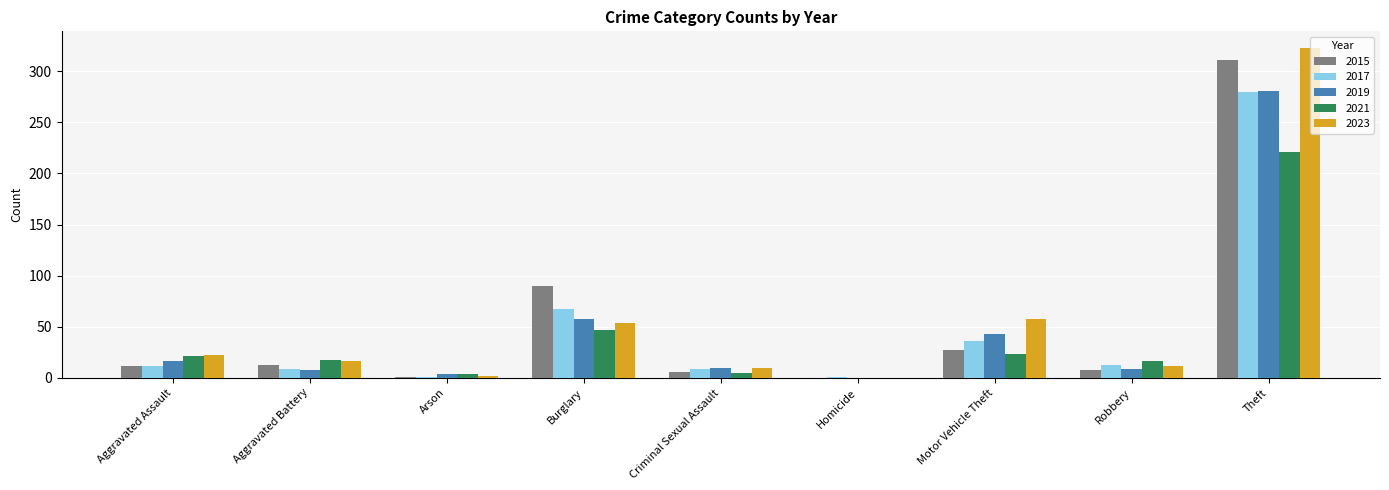

Which series has the widest spread of values?

2023